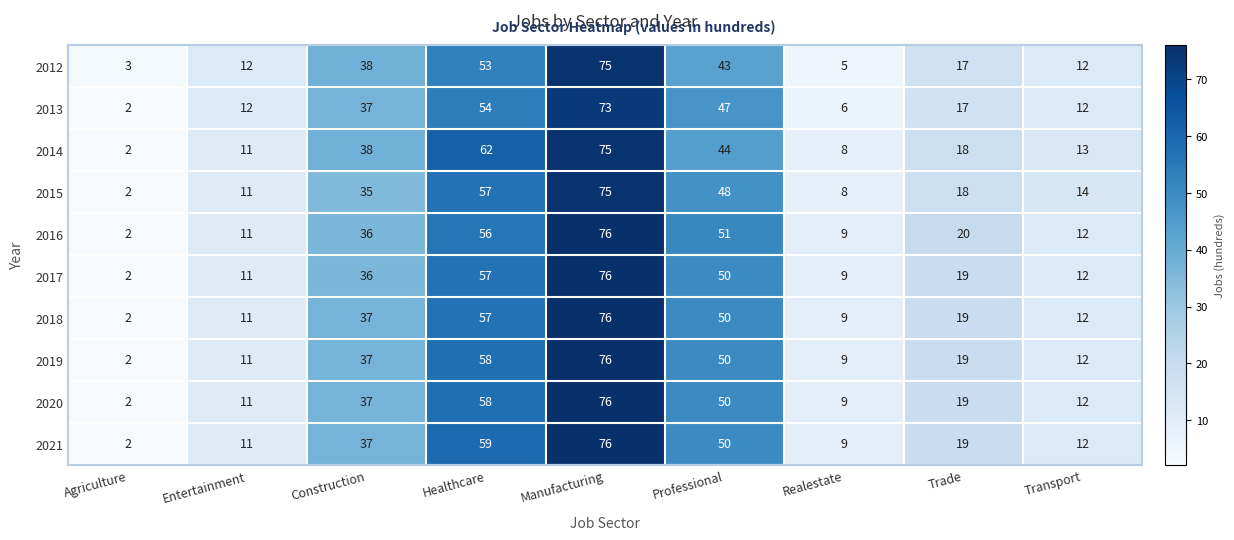

The value of 2017 at Transport is 12. True or false?

True